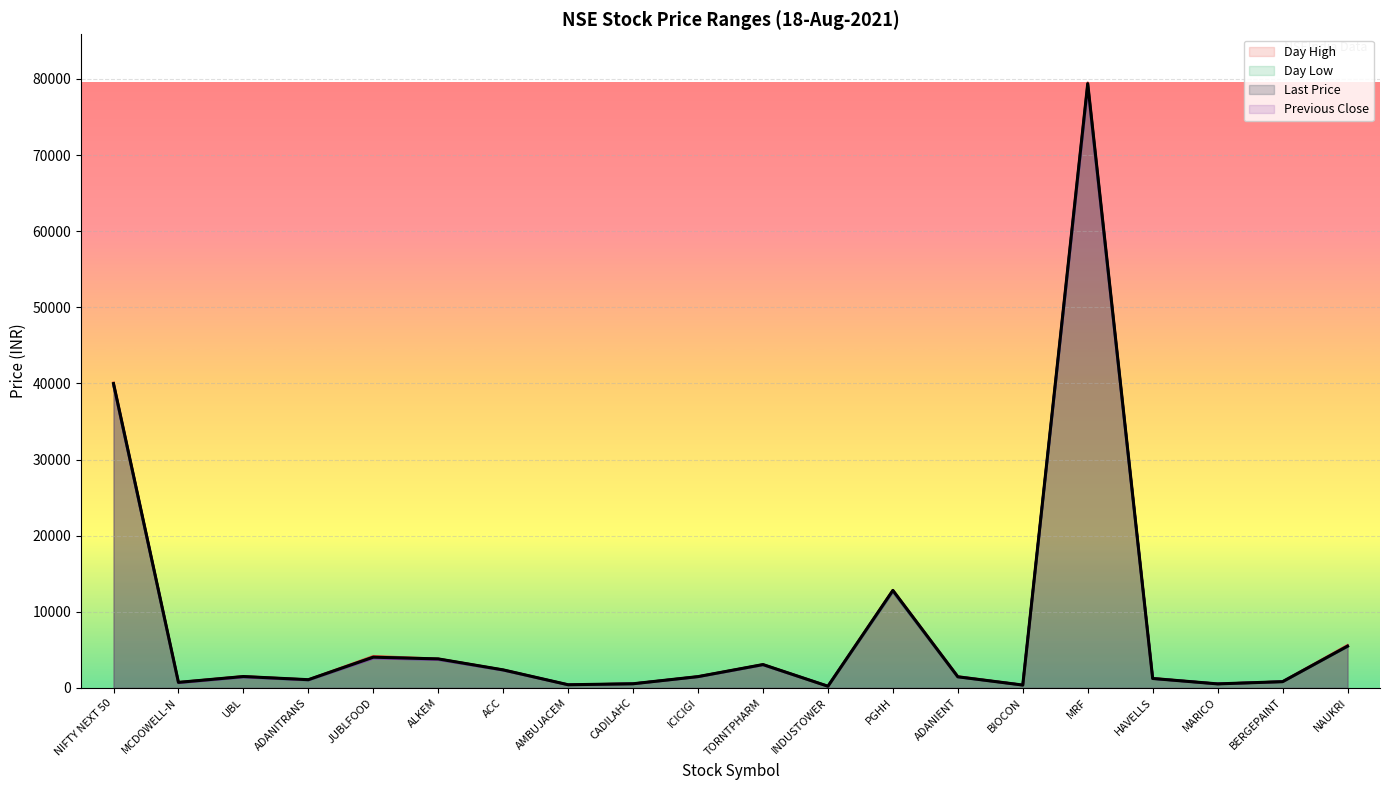

How many values in the lastPrice series are below 1480?

10